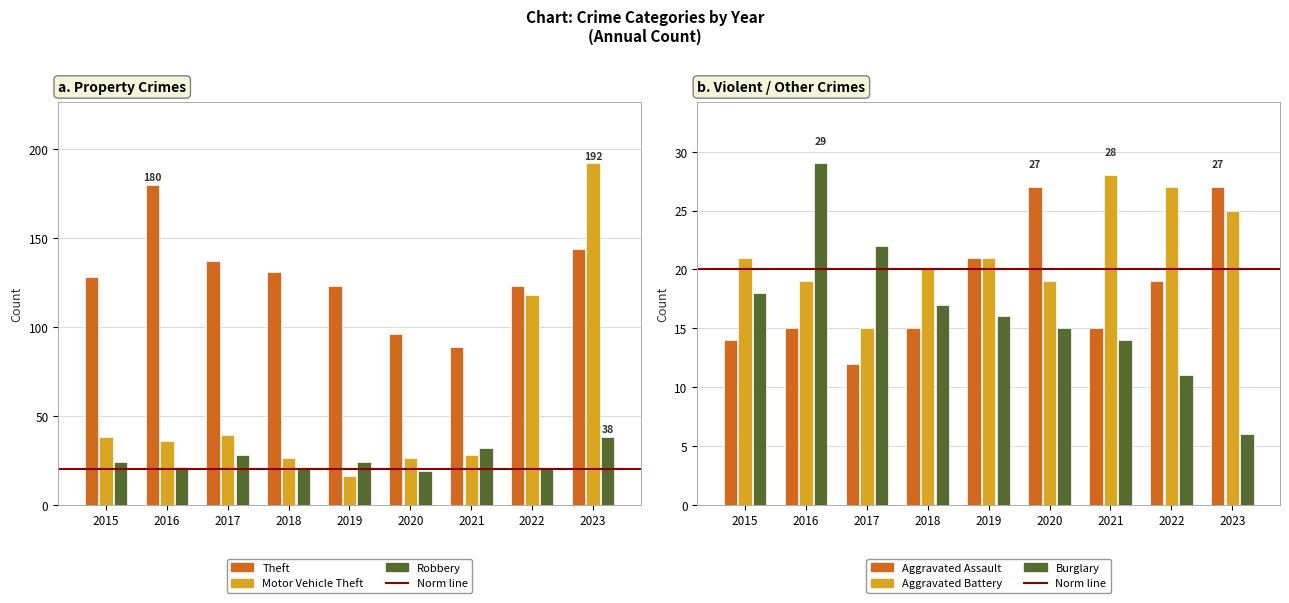

What is the value of the Motor Vehicle Theft bar at the 8th from the left?

118